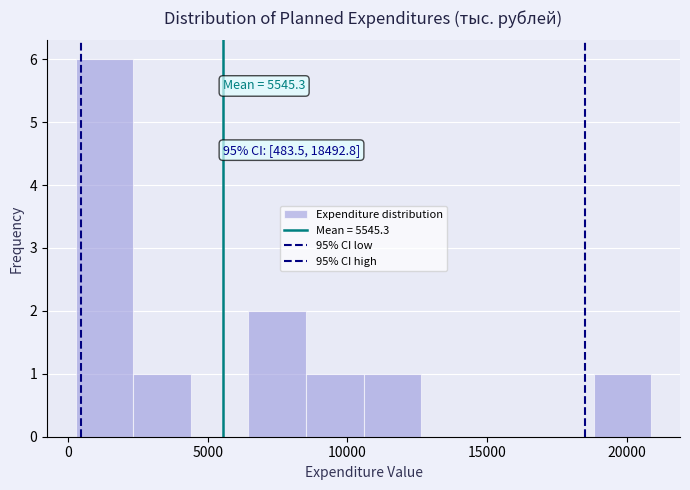

Which range on the x-axis has the tallest bar?

500 to 2500